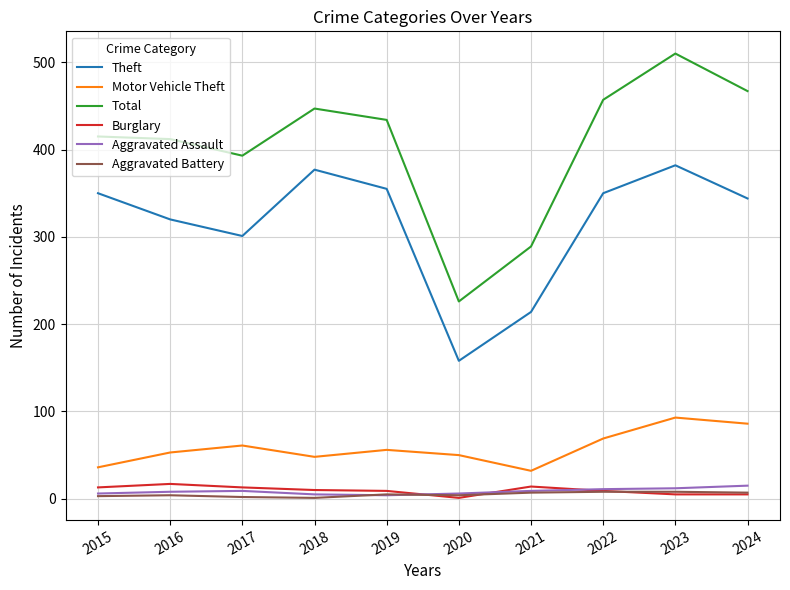

What is the difference between the maximum and second lowest values in the Burglary series?

12